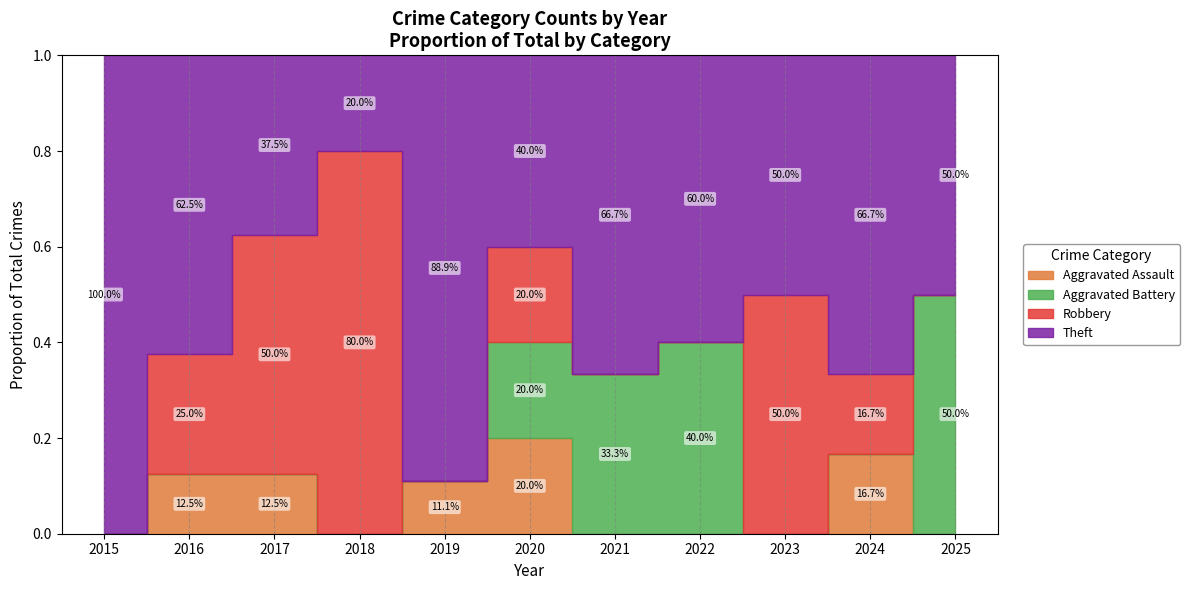

Reading left to right, extract all data points from this chart.

Aggravated Assault: 0	1	1	0	1	1	0	0	0	1	0
Aggravated Battery: 0	0	0	0	0	1	1	2	0	0	1
Robbery: 0	2	4	4	0	1	0	0	2	1	0
Theft: 7	5	3	1	8	2	2	3	2	4	1